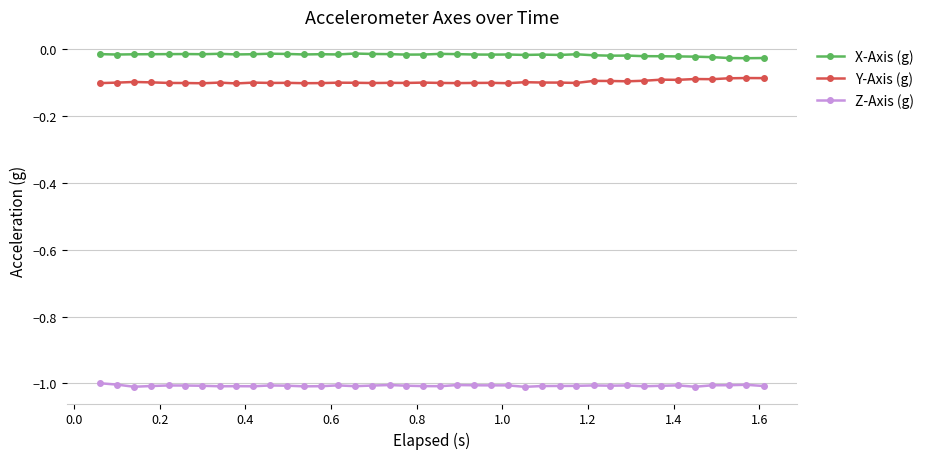

Rank the series by their maximum value, from highest to lowest.

X-Axis (g), Y-Axis (g), Z-Axis (g)